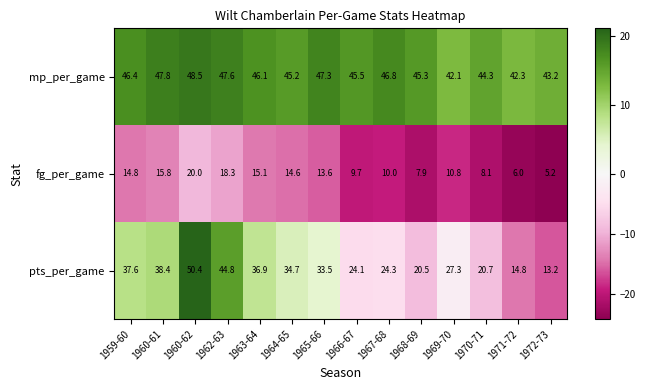

Which series changed the most between 1966-67 and 1968-69?

pts_per_game